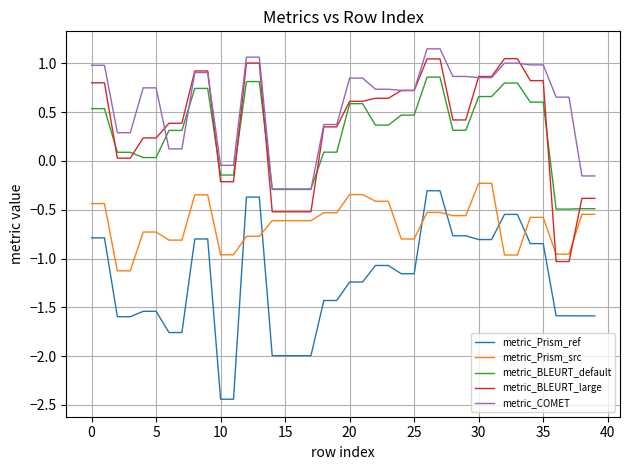

Which series has the largest total across all categories?

metric_COMET